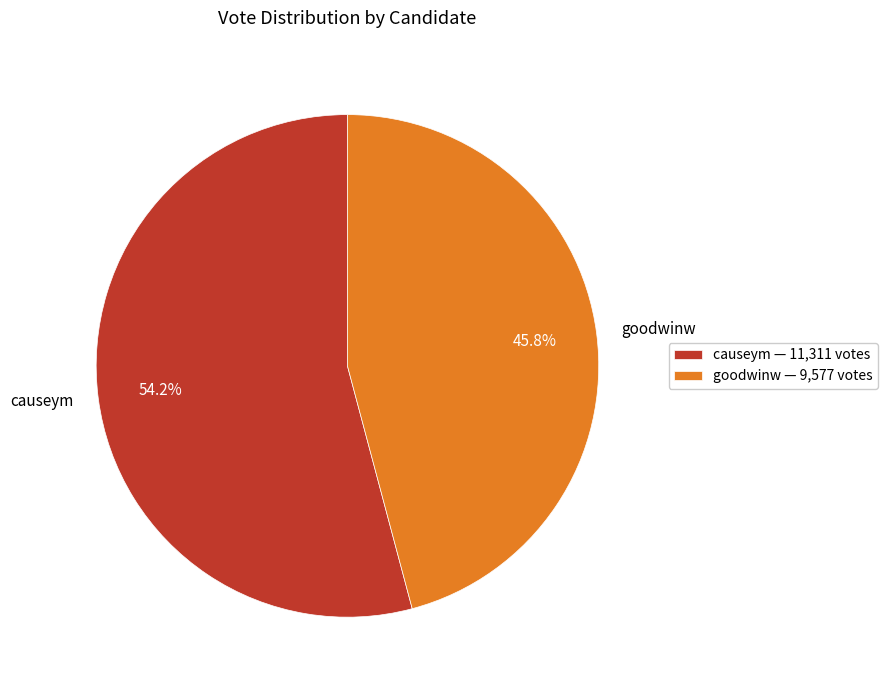

Is it true that goodwinw is 55% of the pie?

False